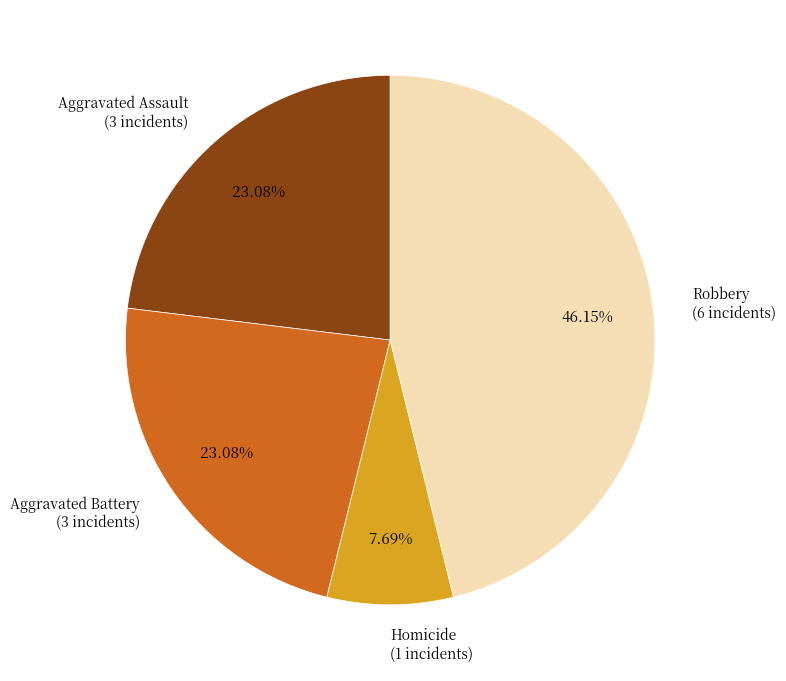

Is there a majority slice in this chart?

No